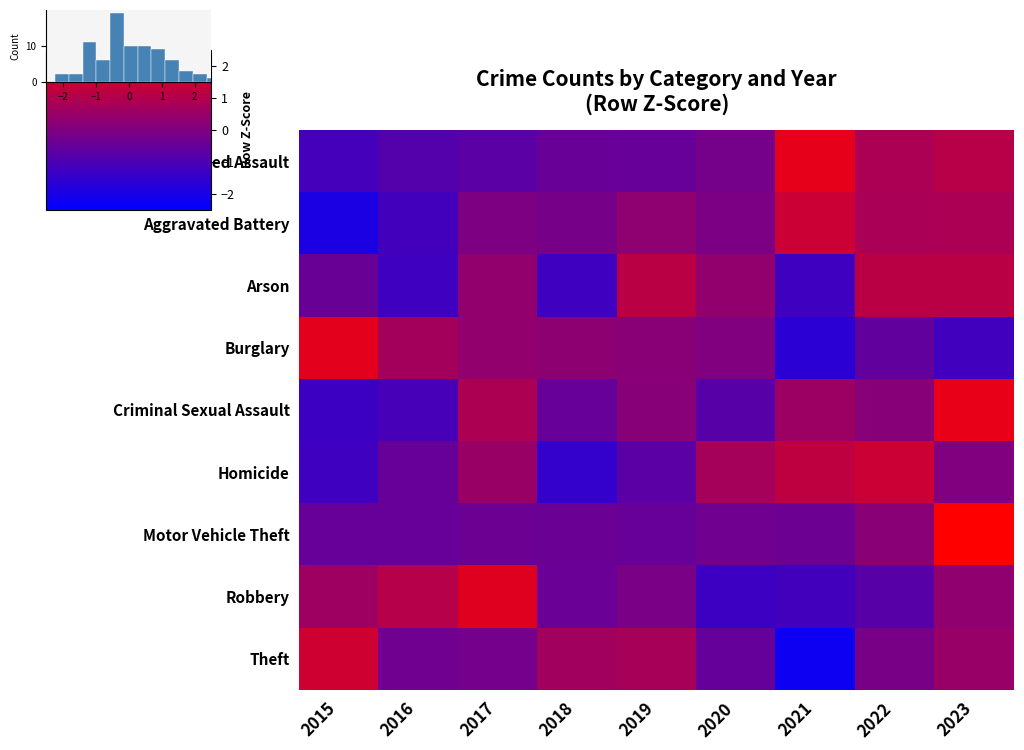

At 2017, list the series in order from largest to smallest.

Robbery, Criminal Sexual Assault, Homicide, Burglary, Arson, Aggravated Battery, Theft, Motor Vehicle Theft, Aggravated Assault